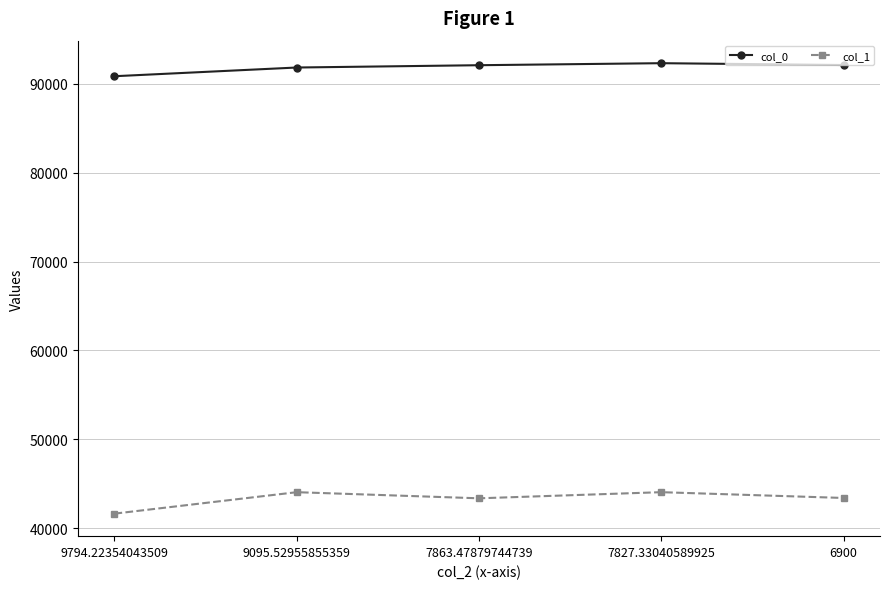

What is the label of the 3rd point from the left?

7863.47879744739